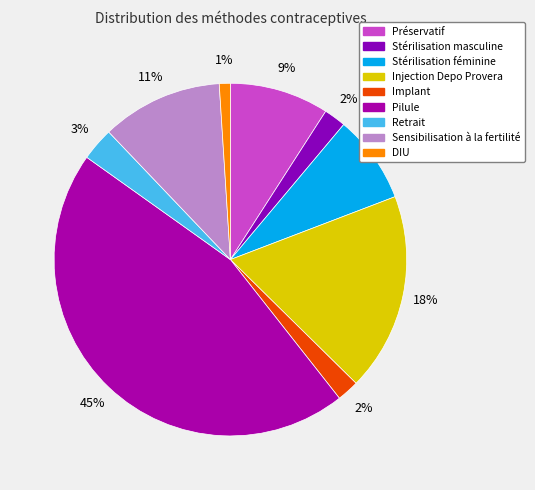

How much of the chart is everything except Retrait?

97.0%